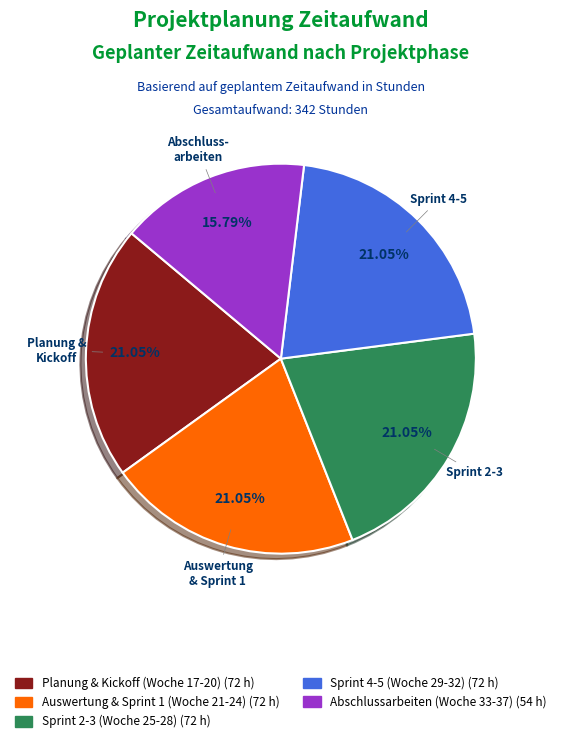

Does any single category account for the majority?

No